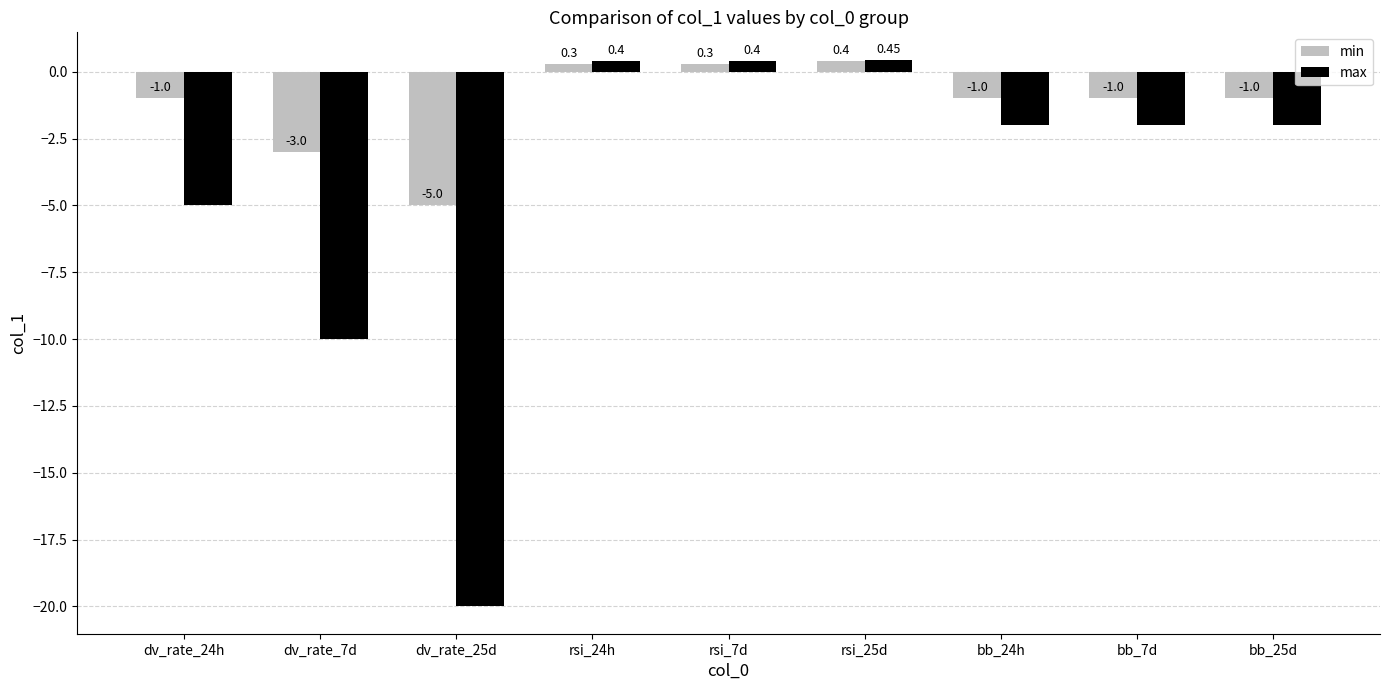

Is the value of min at rsi_25d greater than the value of max at bb_7d?

Yes